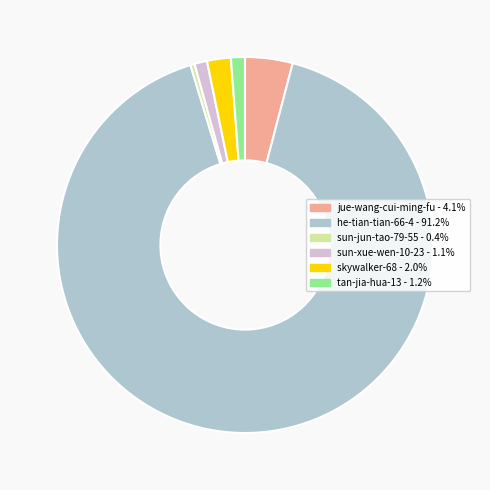

Do he-tian-tian-66-4 and tan-jia-hua-13 together represent more than half of the pie?

Yes